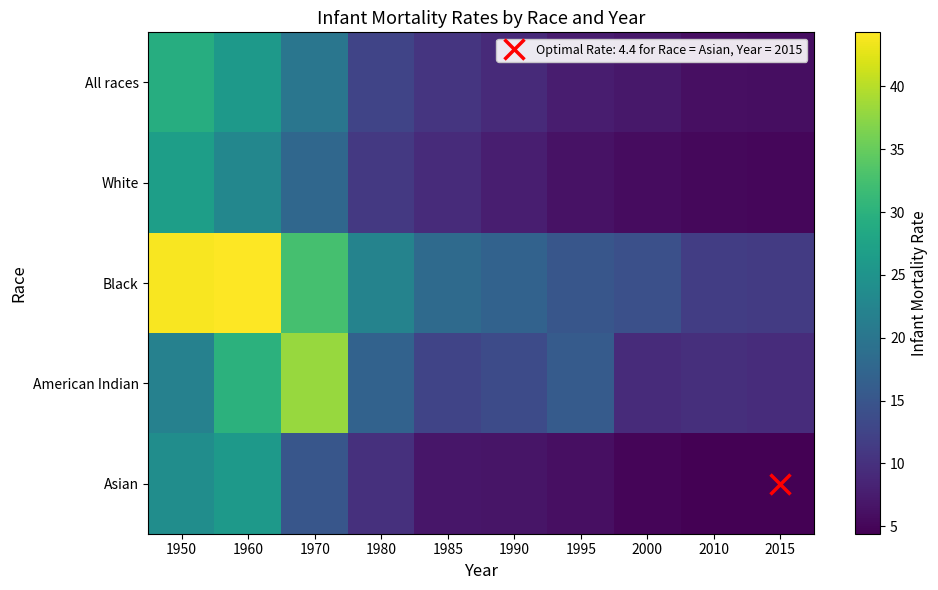

Which series changed the most between 1980 and 2010?

Black